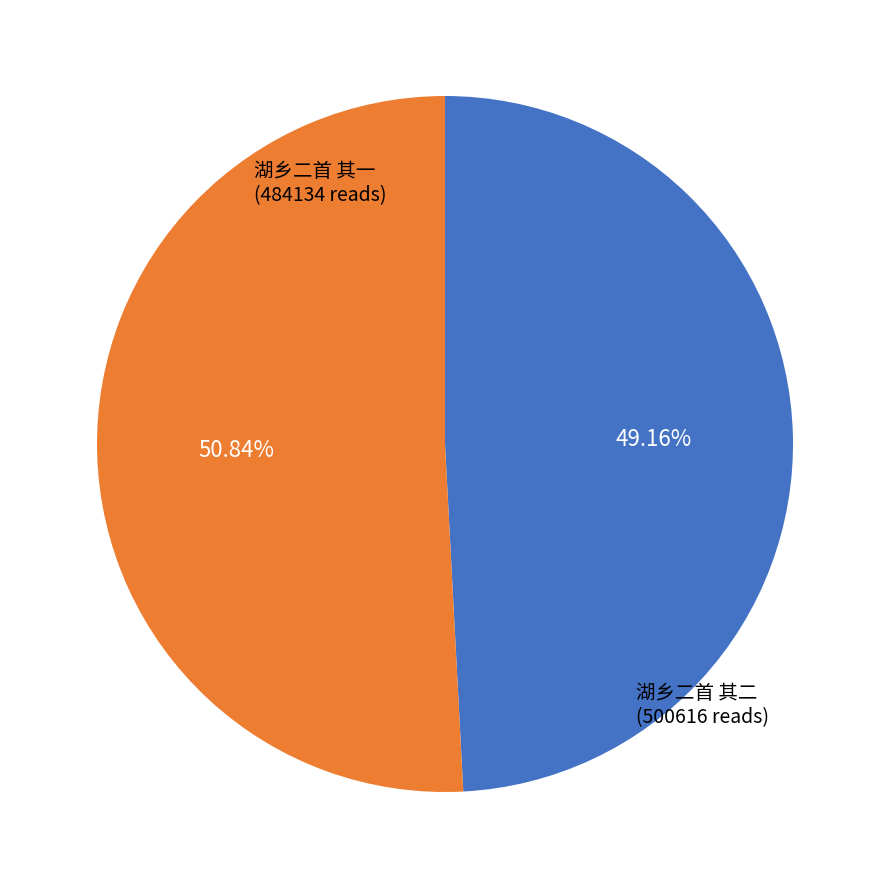

To the nearest percent, what portion does 湖乡二首 其一 represent?

49%